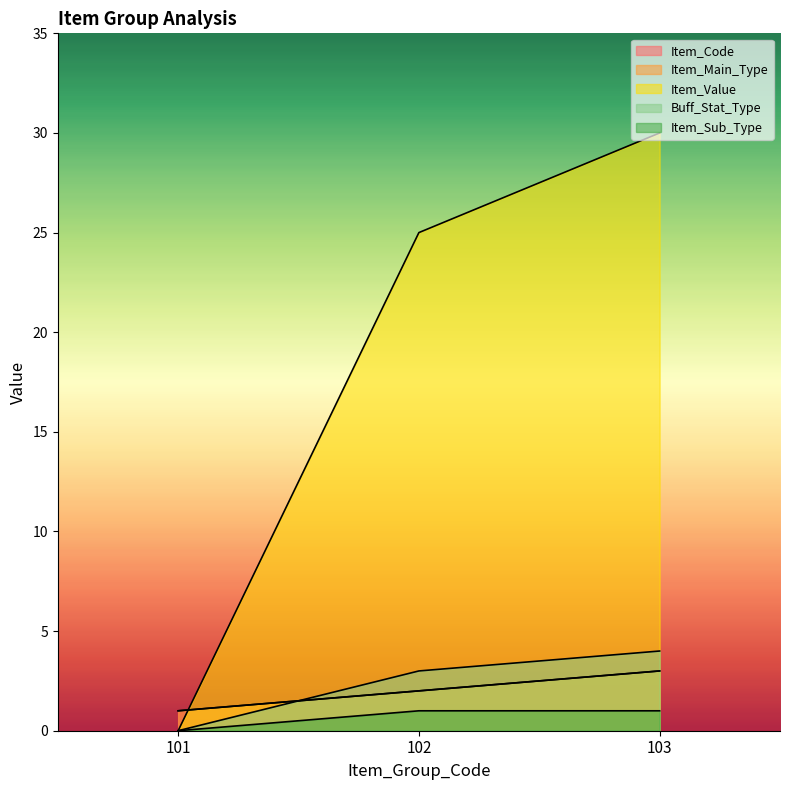

What is the greatest value displayed?

30